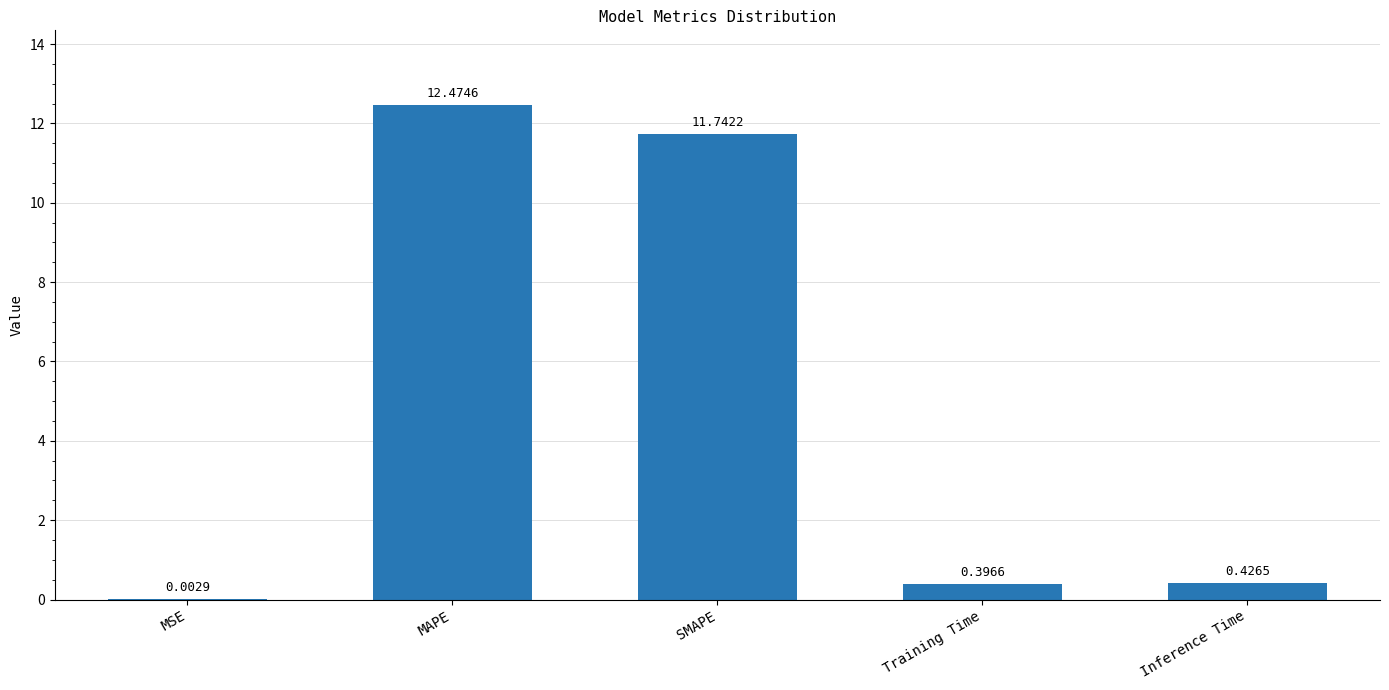

Which label corresponds to the largest value in the chart?

MAPE